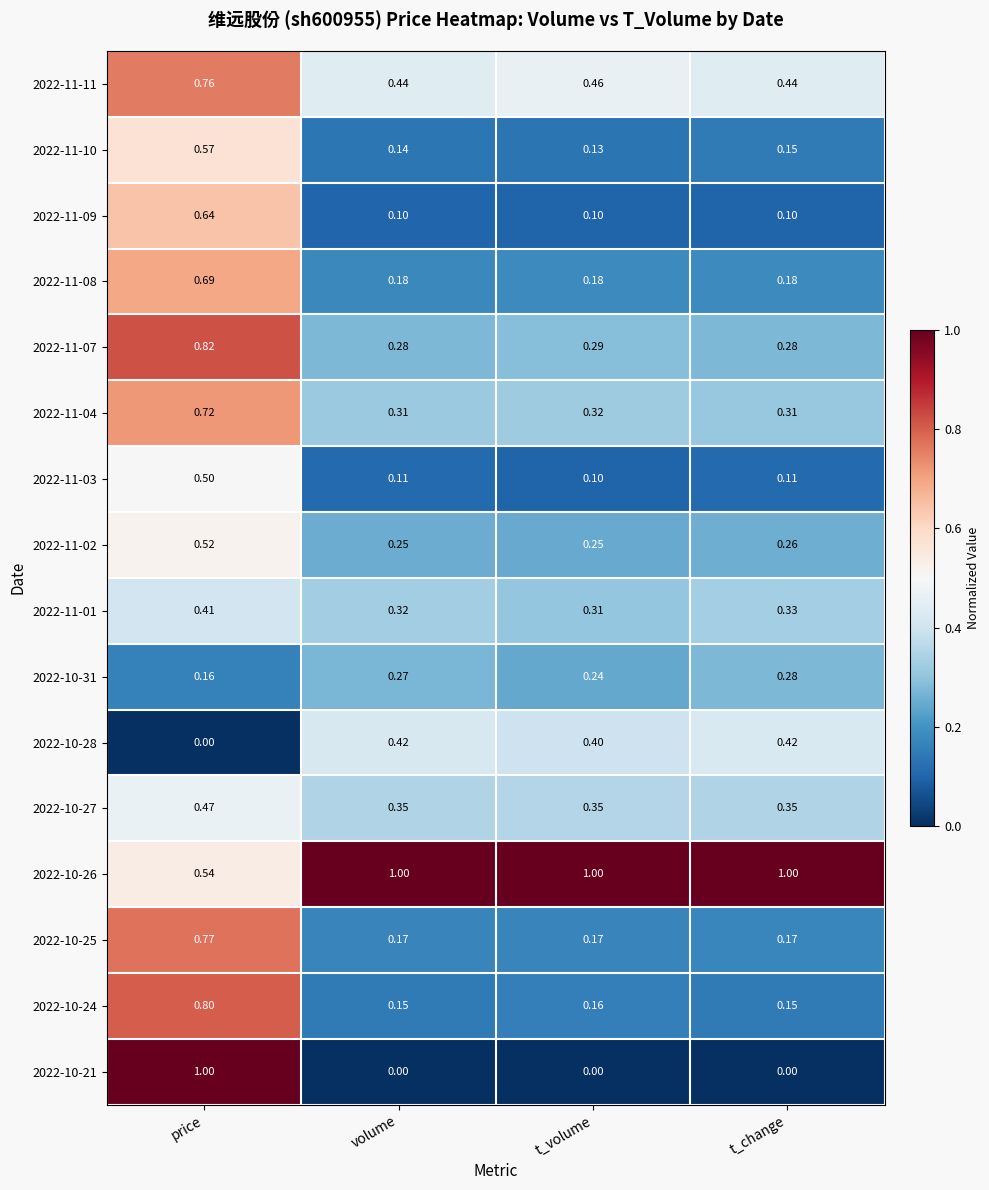

Is the value of 2022-11-01 at t_change greater than the value of 2022-11-09 at t_change?

Yes